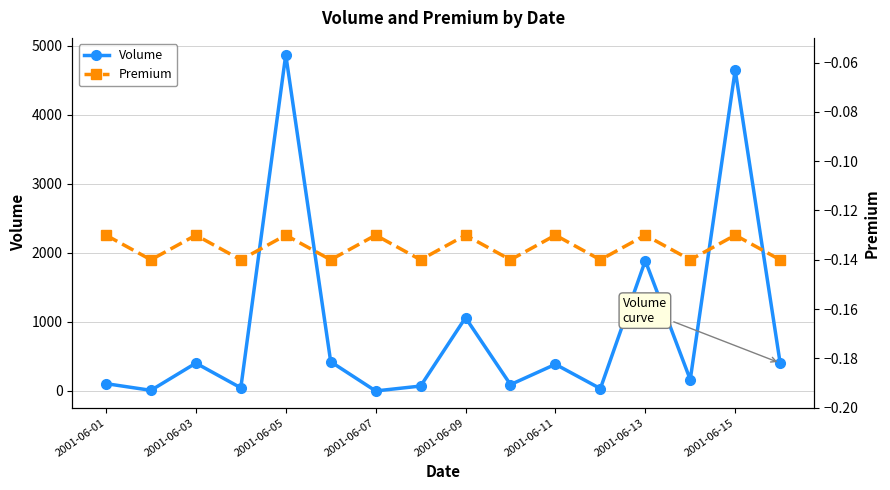

What is the value of the Volume point at the 8th from the left?

71.0